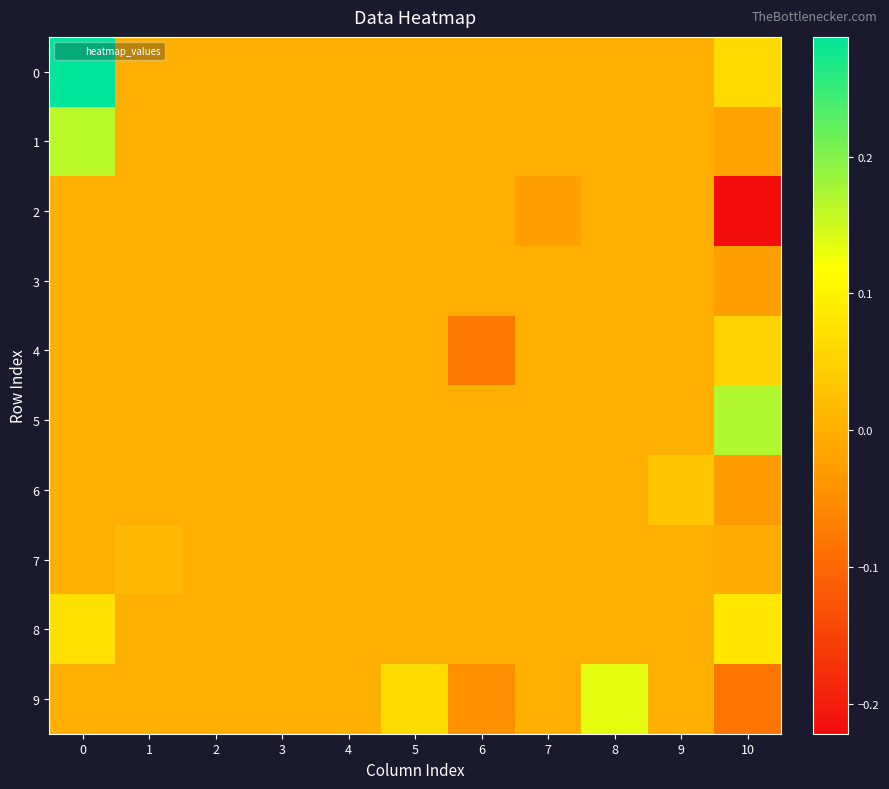

Rank the series by their maximum value, from highest to lowest.

0, 5, 1, 9, 8, 4, 6, 7, 2, 3